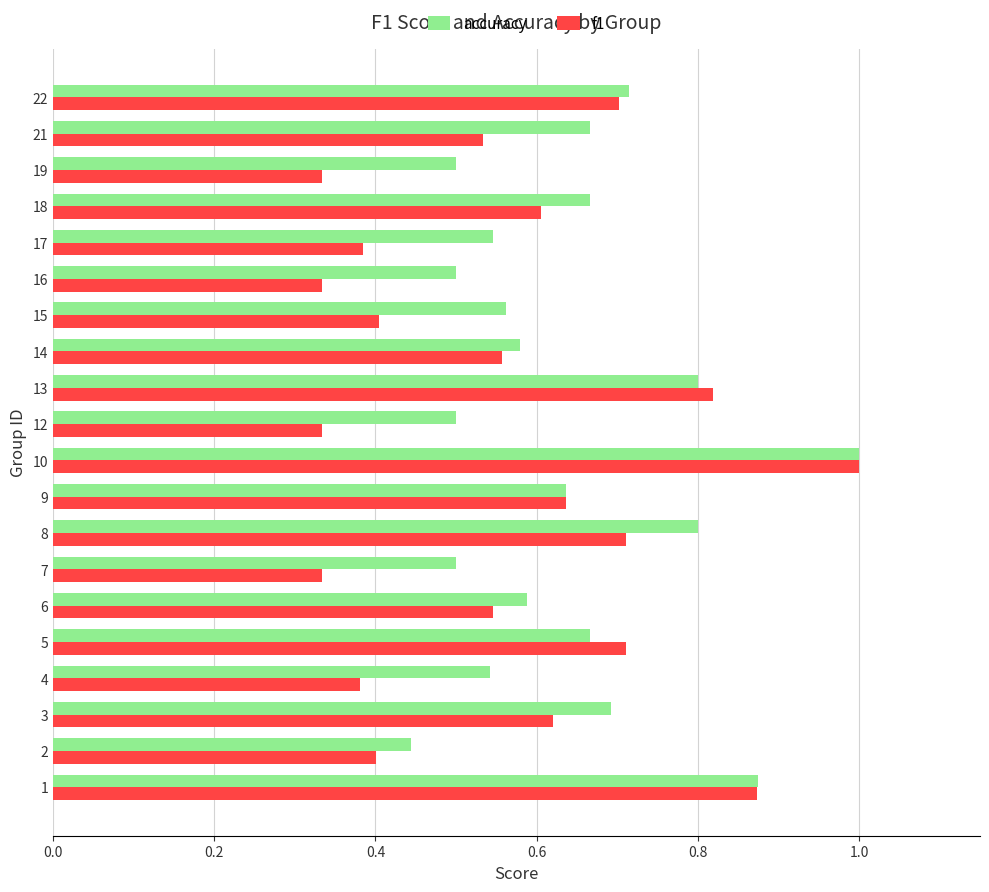

Which series has the largest total across all categories?

accuracy